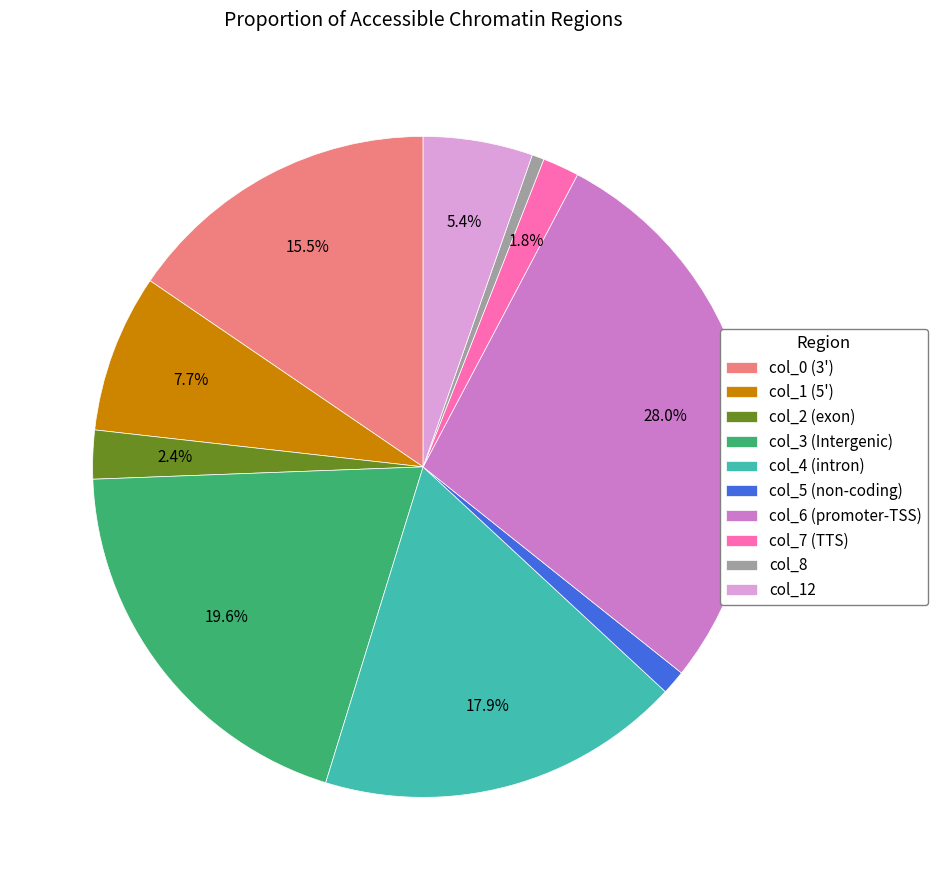

To the nearest percent, what is the average slice percentage?

10%